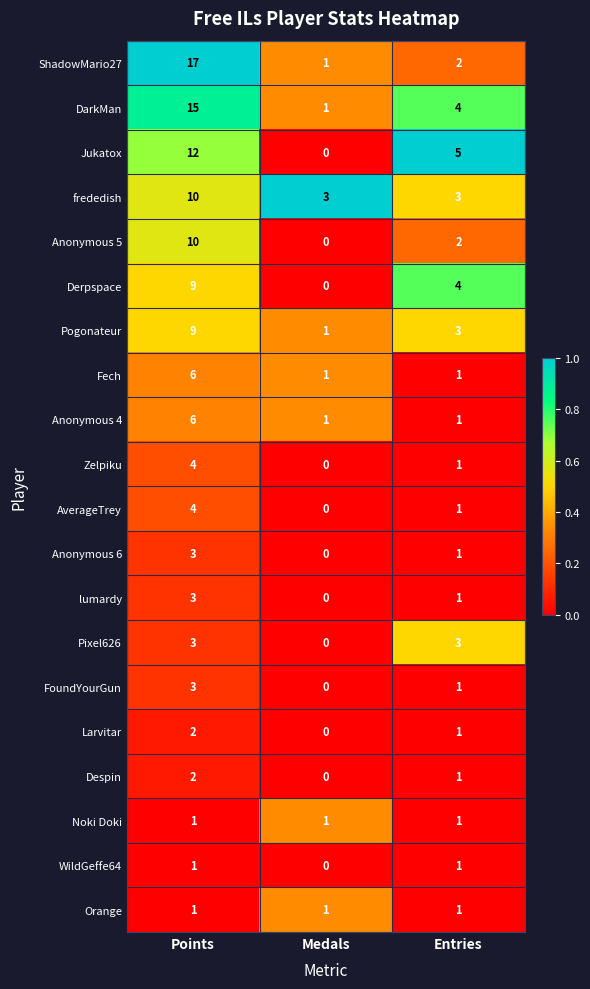

Count the Despin values in the range 0 to 2.

3